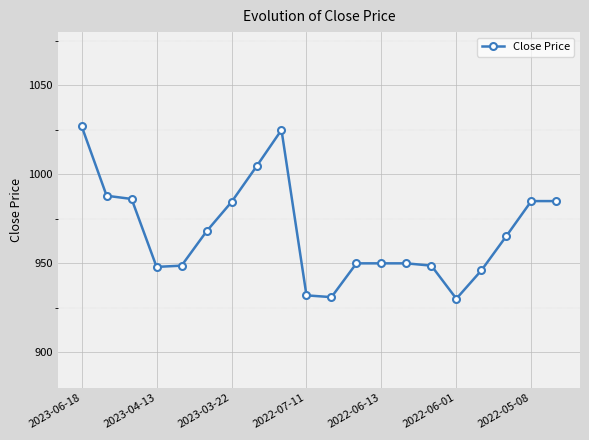

What is the smallest value displayed?

930.1